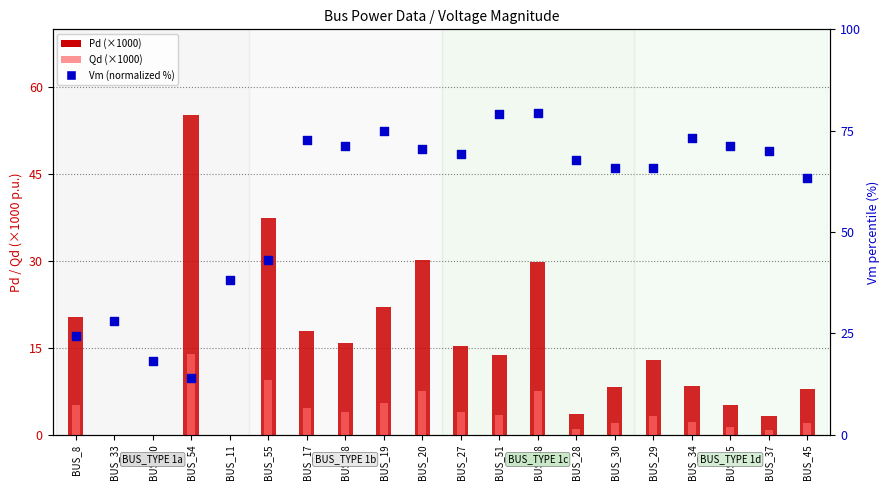

At which category is the sum across all series the highest?

BUS_38